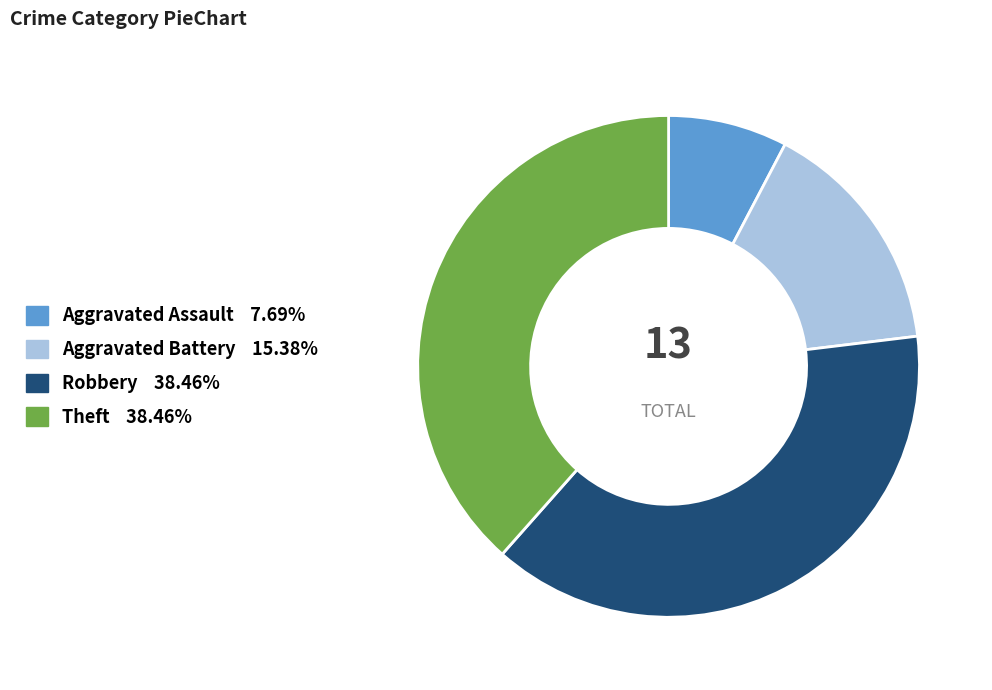

Which slice is the smallest?

Aggravated Assault